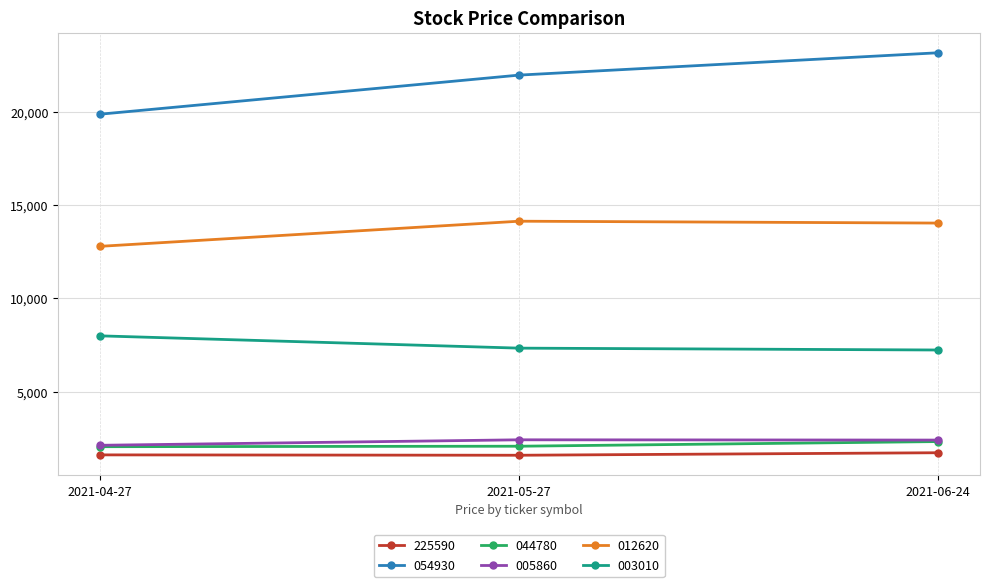

At 2021-05-27, list the series in order from smallest to largest.

225590, 044780, 005860, 003010, 012620, 054930